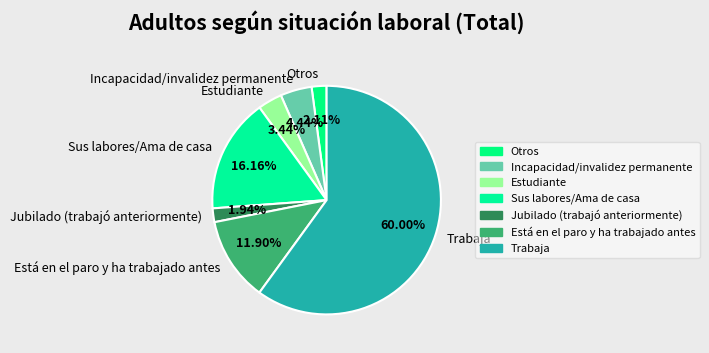

Which slice is the largest?

Trabaja